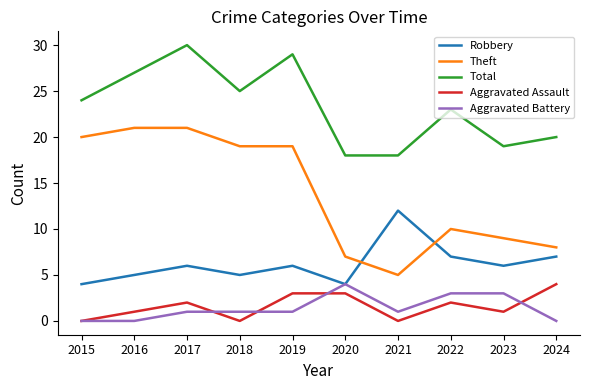

What are all the series names shown in the legend?

Robbery, Theft, Total, Aggravated Assault, Aggravated Battery